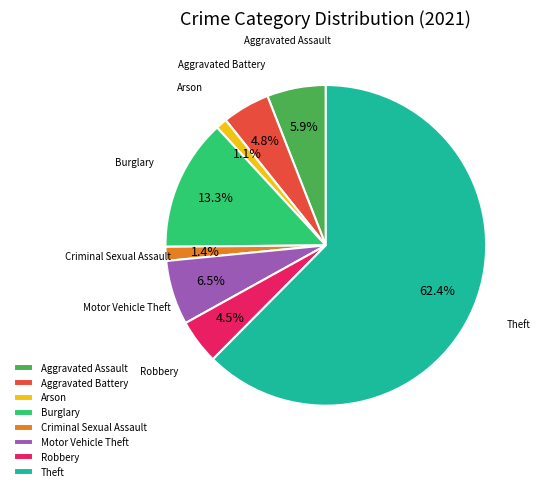

Which category has the biggest portion of the pie?

Theft